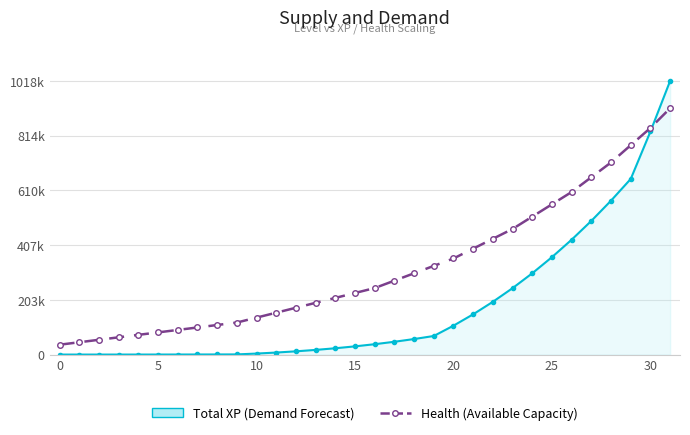

Does the chart have visible grid lines?

Yes